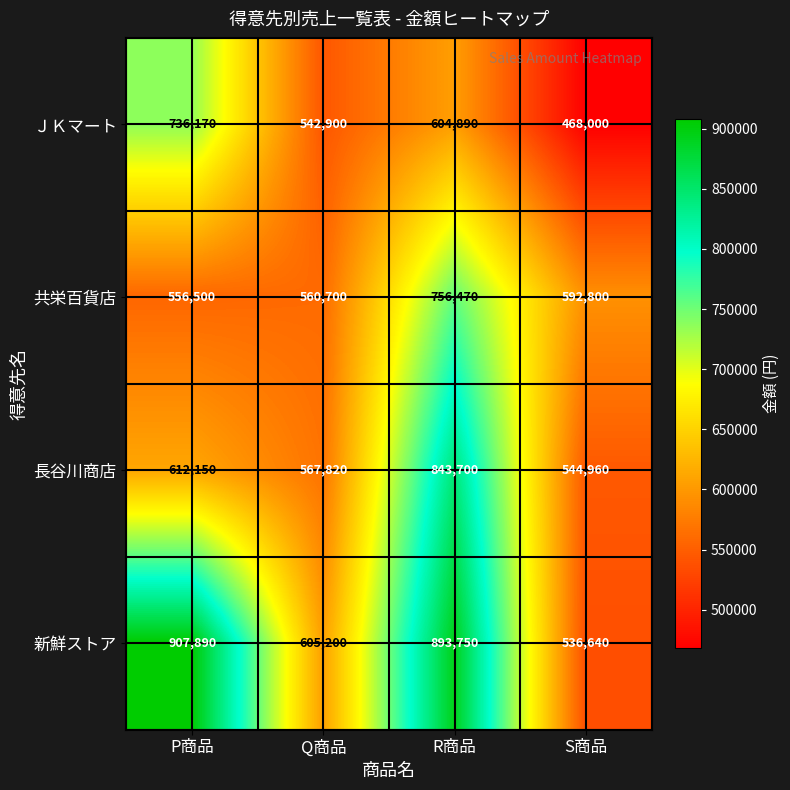

What is the total value across all series at R商品?

3098810